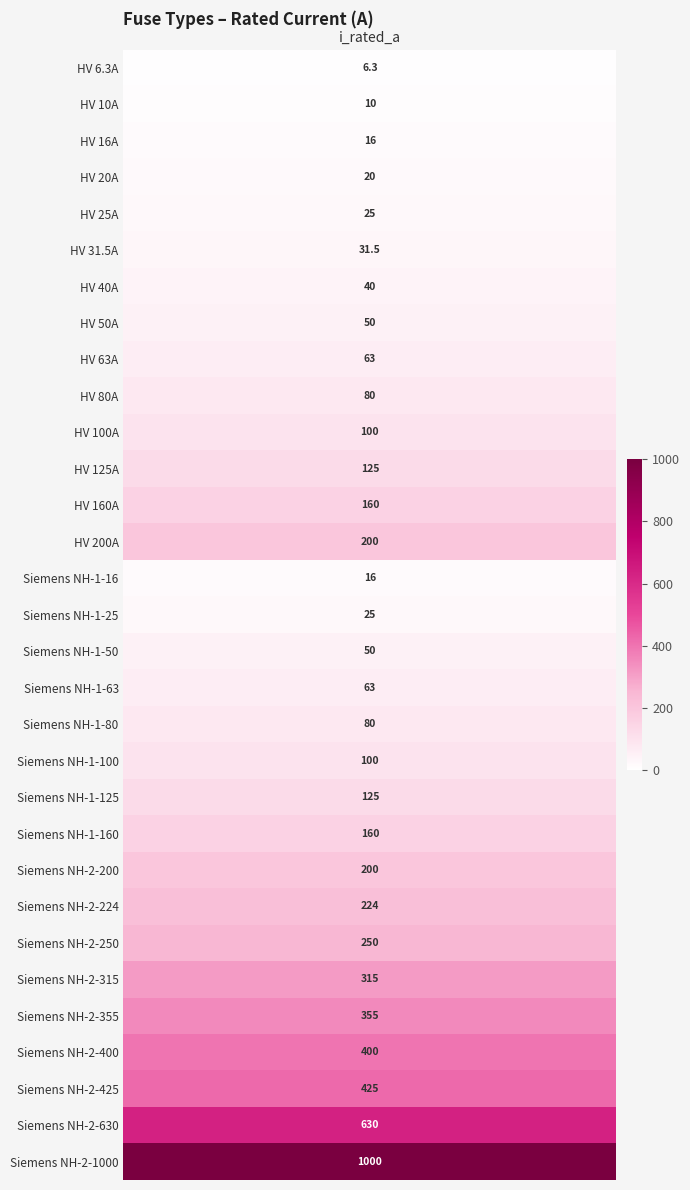

Rank the categories by value from highest to lowest.

Siemens NH-2-1000, Siemens NH-2-630, Siemens NH-2-425, Siemens NH-2-400, Siemens NH-2-355, Siemens NH-2-315, Siemens NH-2-250, Siemens NH-2-224, HV 200A, Siemens NH-2-200, HV 160A, Siemens NH-1-160, HV 125A, Siemens NH-1-125, HV 100A, Siemens NH-1-100, HV 80A, Siemens NH-1-80, HV 63A, Siemens NH-1-63, HV 50A, Siemens NH-1-50, HV 40A, HV 31.5A, HV 25A, Siemens NH-1-25, HV 20A, HV 16A, Siemens NH-1-16, HV 10A, HV 6.3A